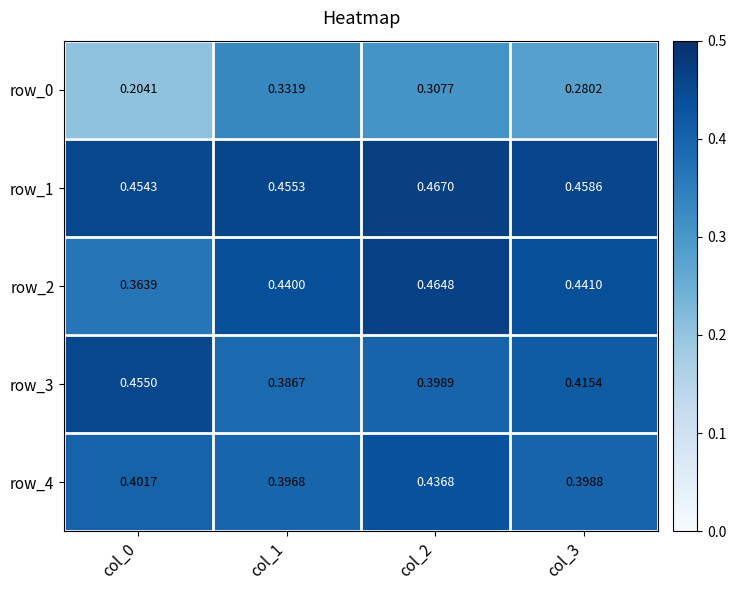

What is the total value across all series at col_2?

2.1